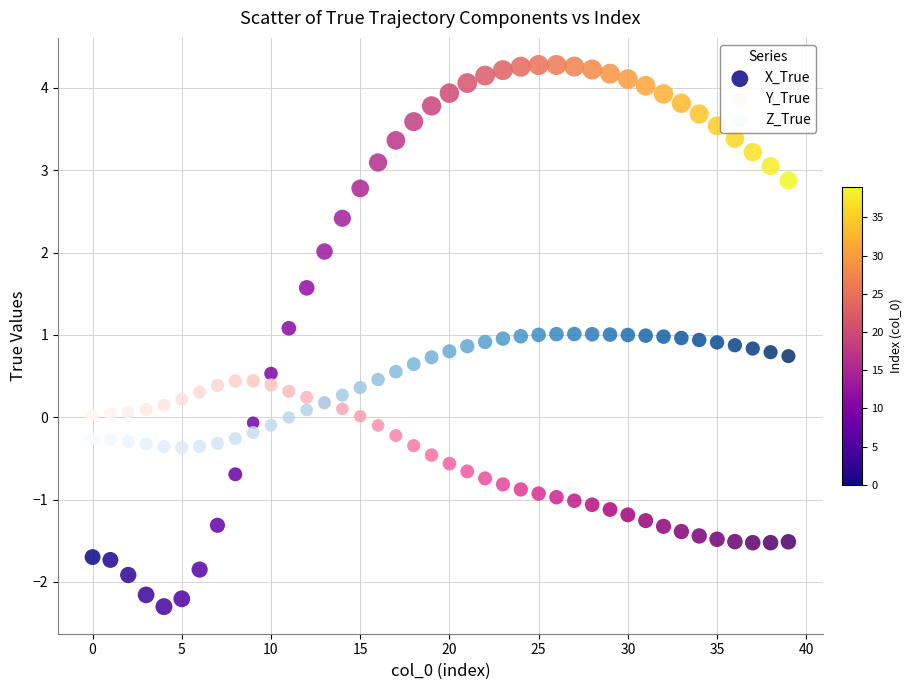

Which series contains the lowest Y value?

X_True